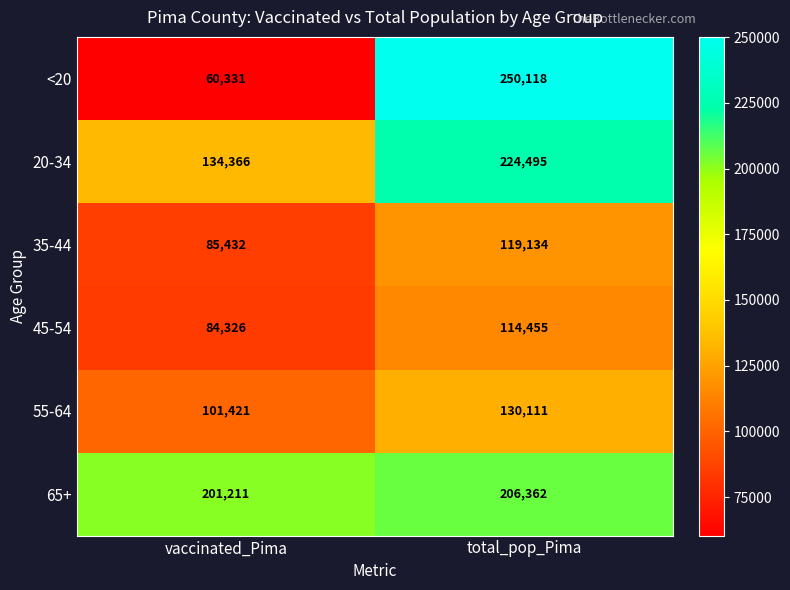

The 20-34 series shows 132529 at total_pop_Pima. True or false?

False